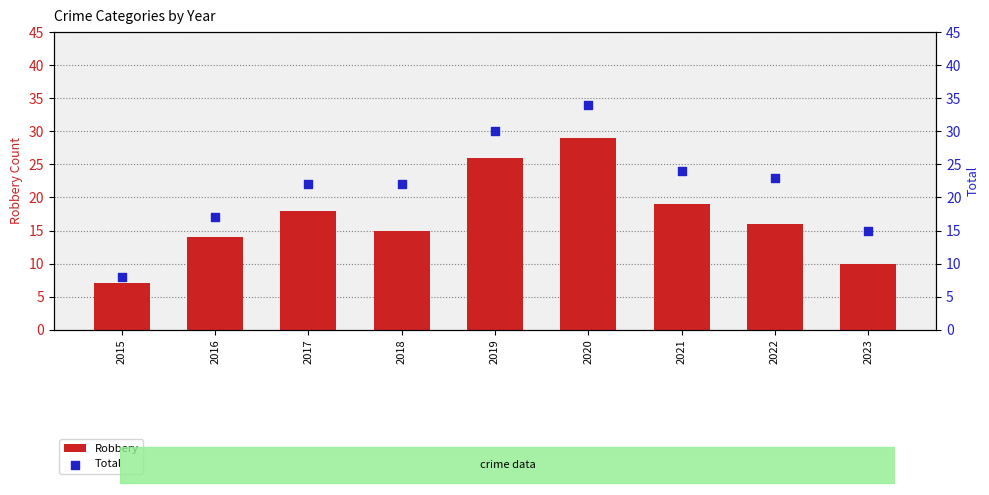

Which series reaches the maximum Y coordinate?

Total